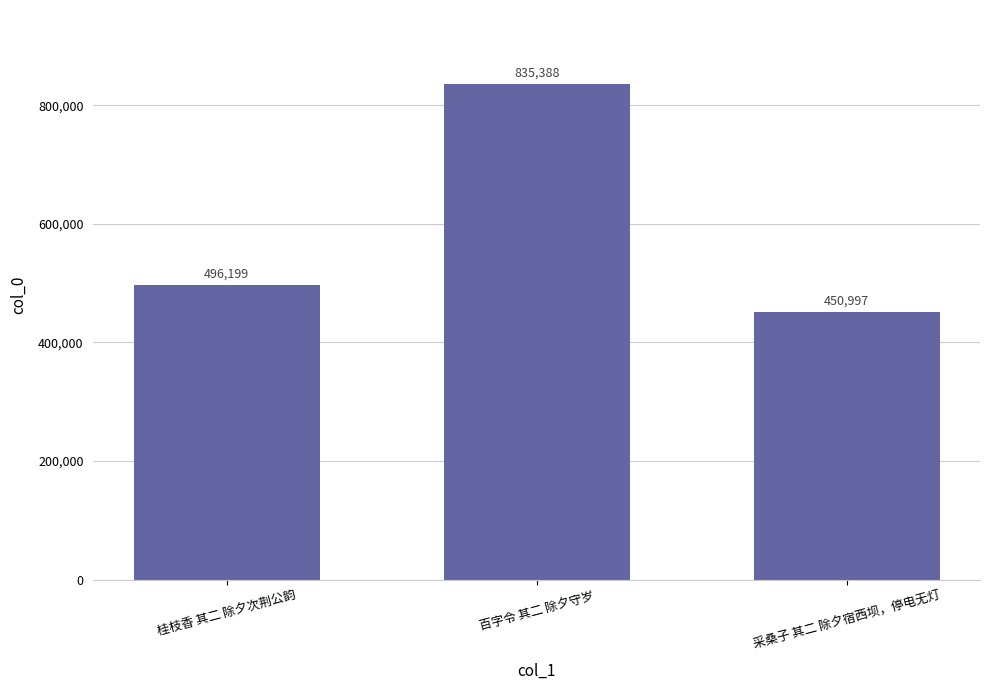

The chart shows a value of 657537 at 采桑子 其二 除夕宿西坝，停电无灯. True or false?

False